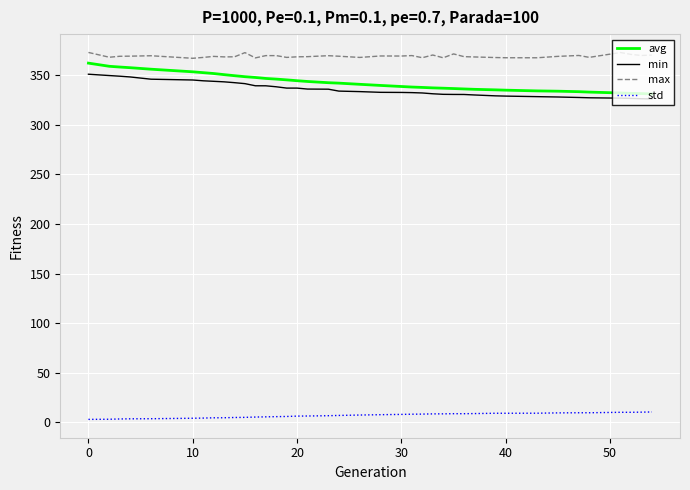

What is the greatest value displayed?

373.0